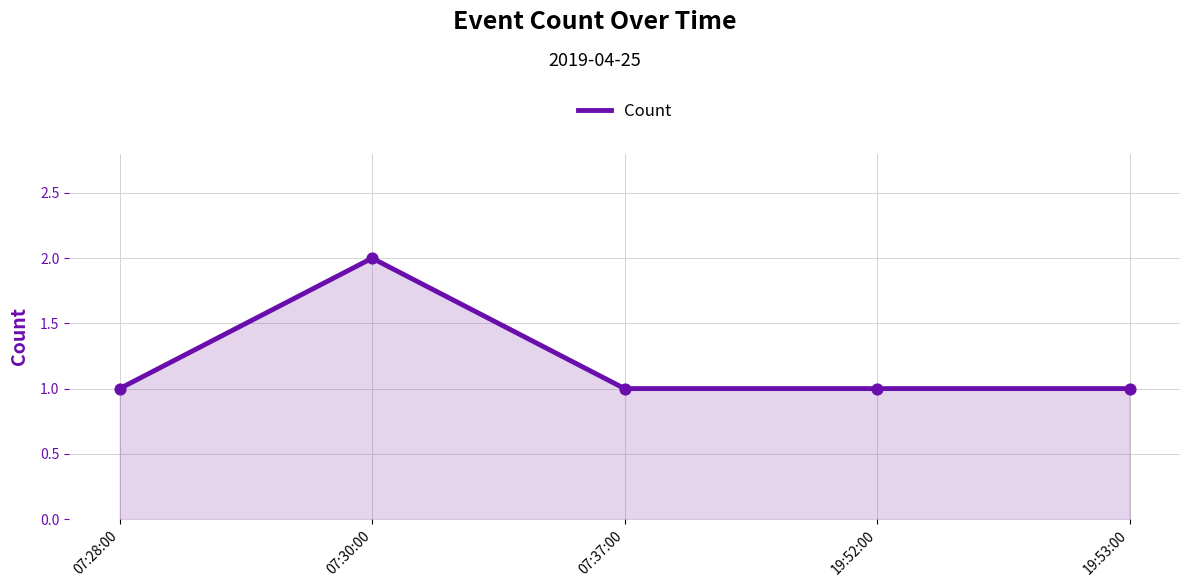

Approximately how many times larger is the value at 07:30:00 compared to 19:52:00?

2.0